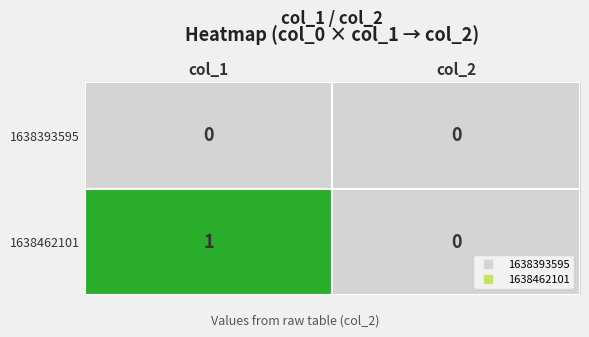

List the series in order of their overall mean, highest first.

1638462101, 1638393595